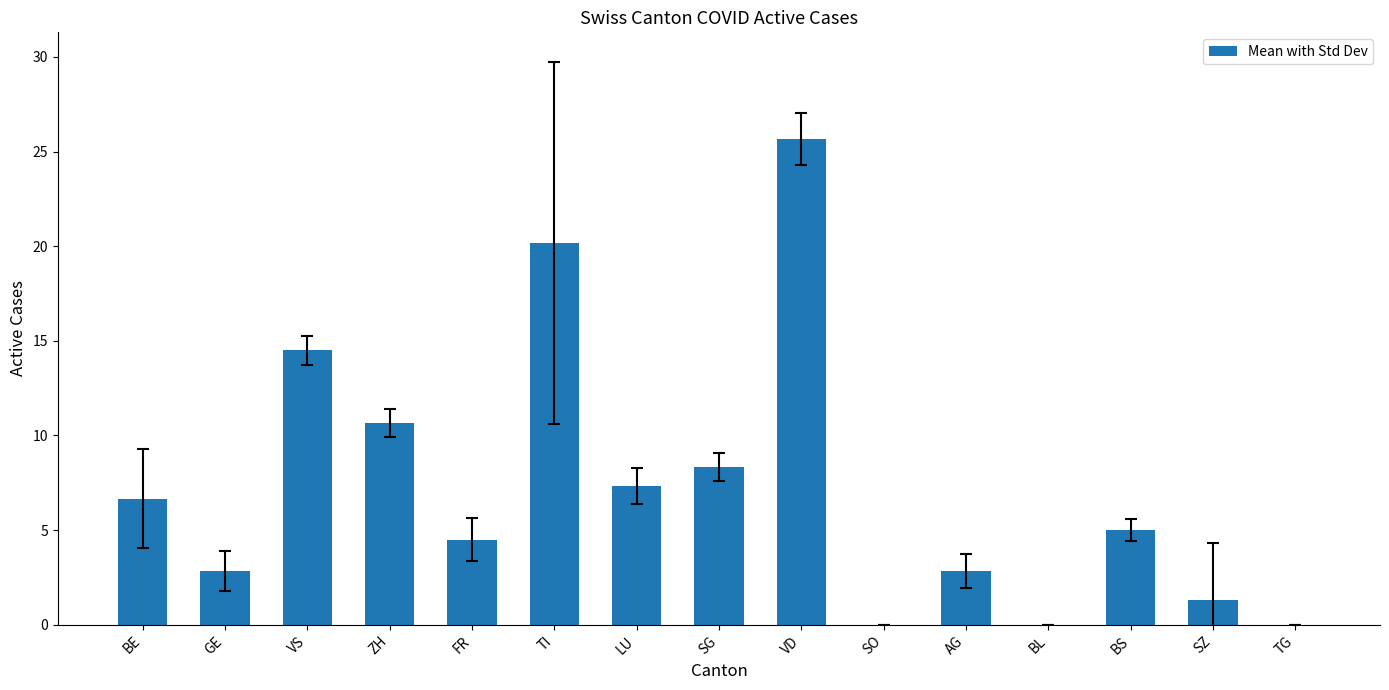

What is the sum of all values?

109.8